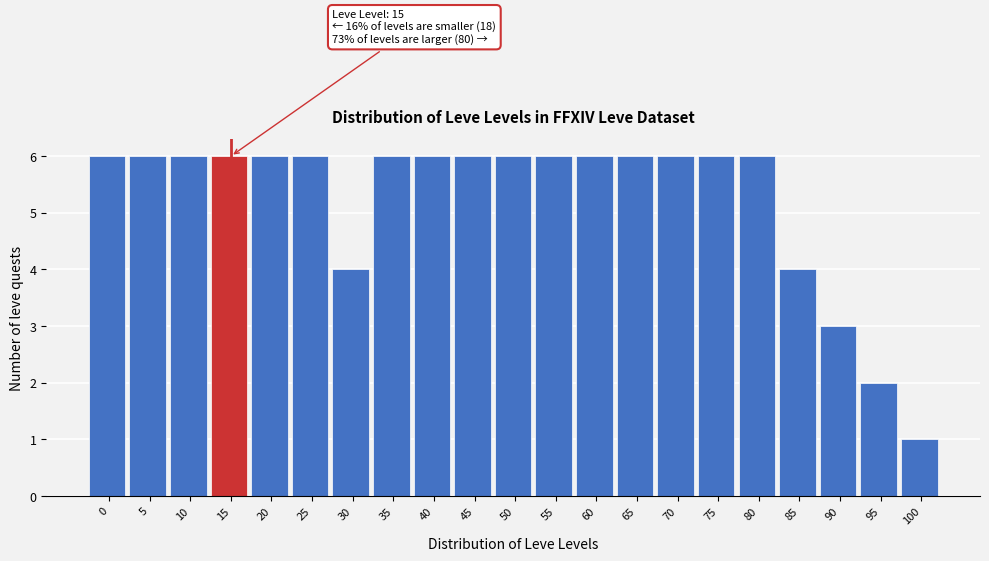

Reading right to left, what are all the values shown in this chart?

1	2	3	4	6	6	6	6	6	6	6	6	6	6	4	6	6	6	6	6	6